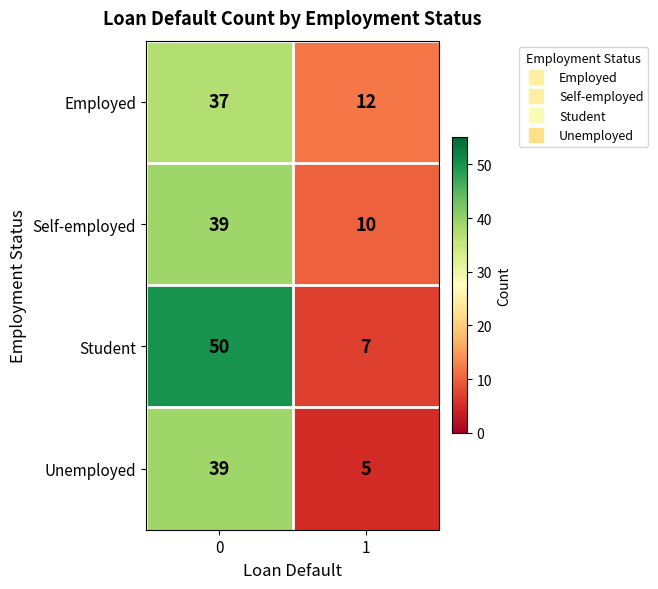

The value of Student at 0 is 50. True or false?

True